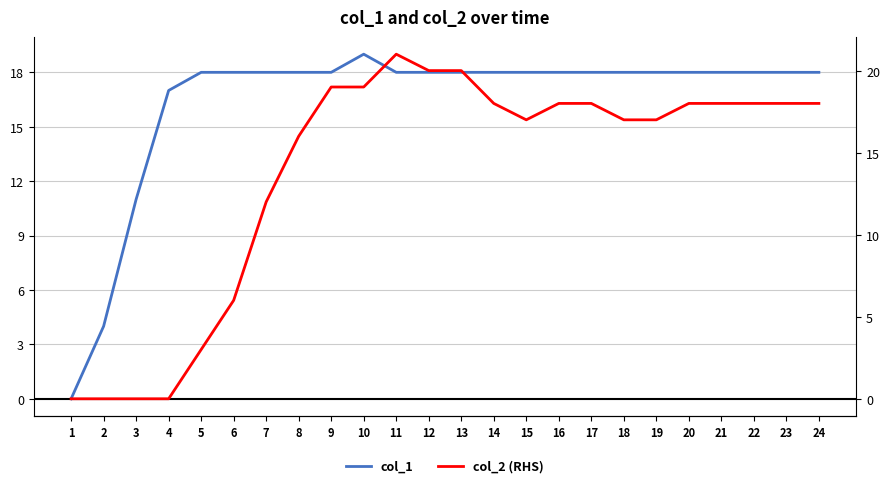

After their last crossing, which series has the higher values: col_1 or col_2 (RHS)?

col_2 (RHS)